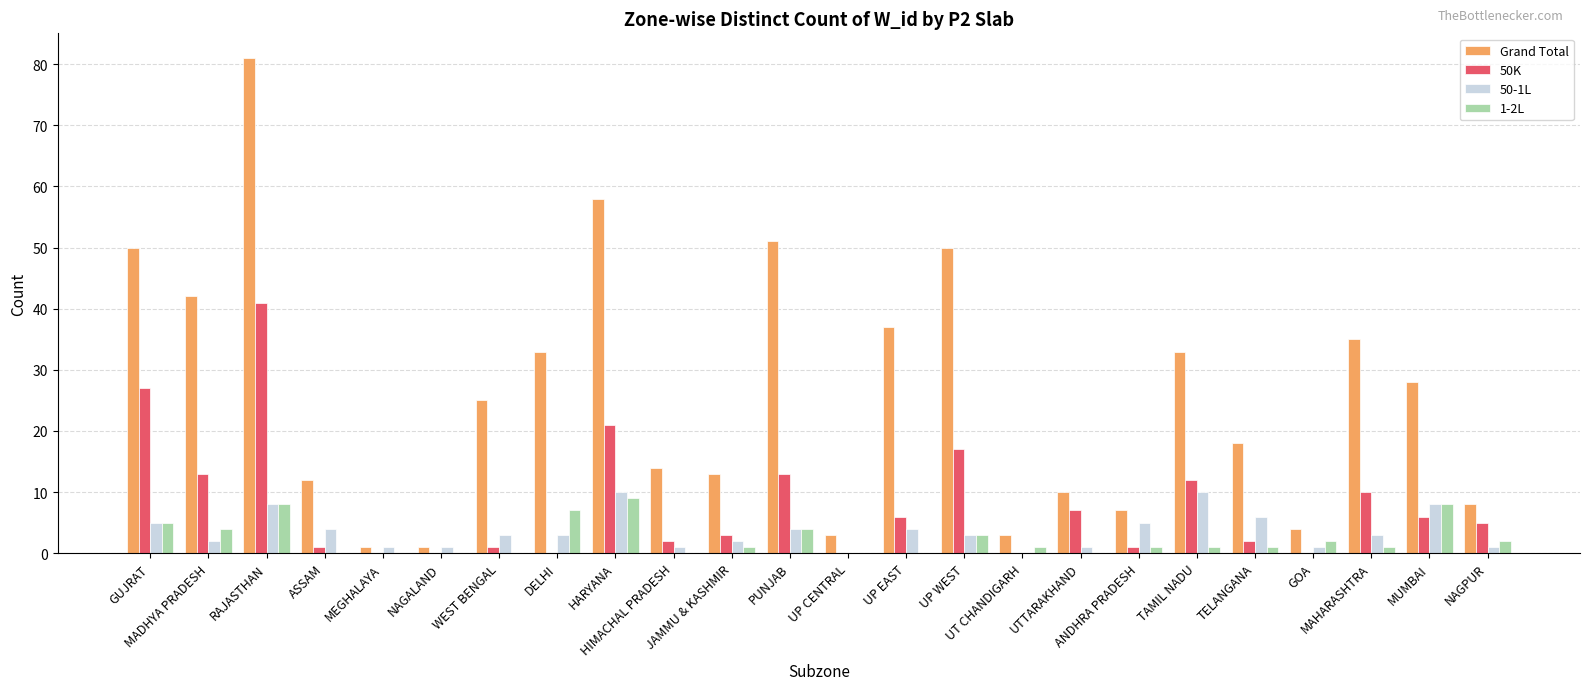

What are all the series names shown in the legend?

Grand Total, 50K, 50-1L, 1-2L